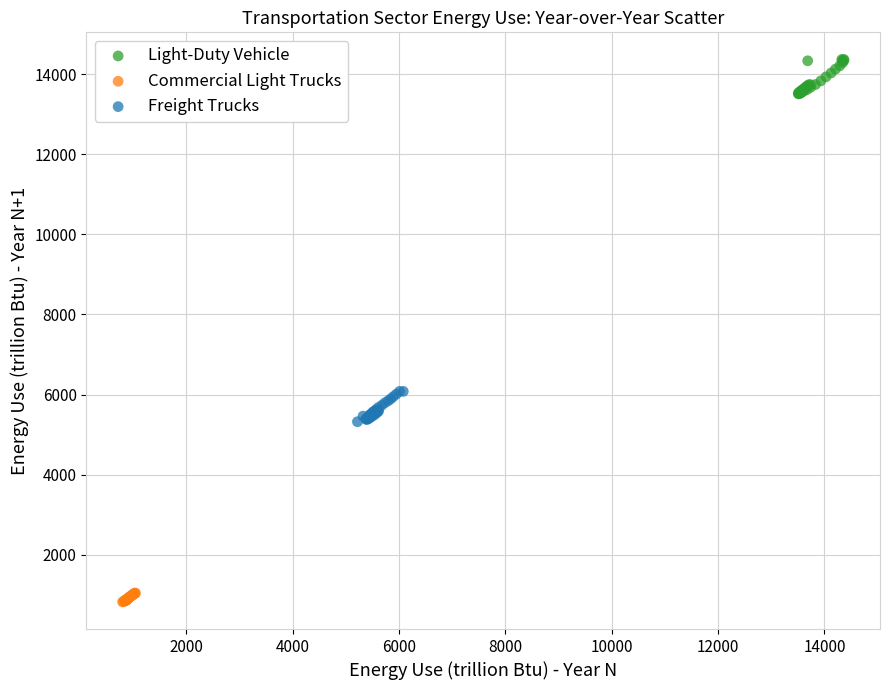

Which series contains the lowest Y value?

Commercial Light Trucks